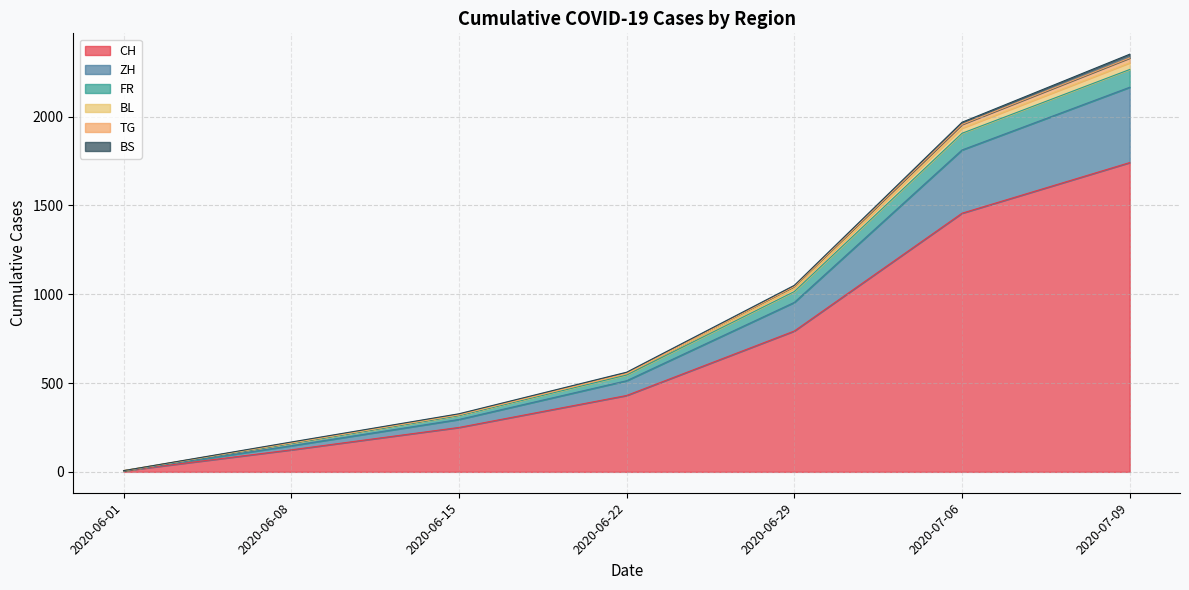

At which label does FR reach its minimum?

2020-06-01